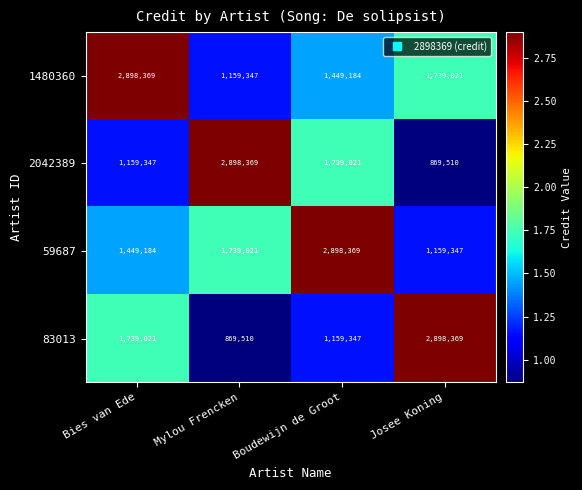

Reading left to right, list all the values displayed in this chart.

1480360: 2898369	1159347	1449184	1739021
2042389: 1159347	2898369	1739021	869510
59687: 1449184	1739021	2898369	1159347
83013: 1739021	869510	1159347	2898369